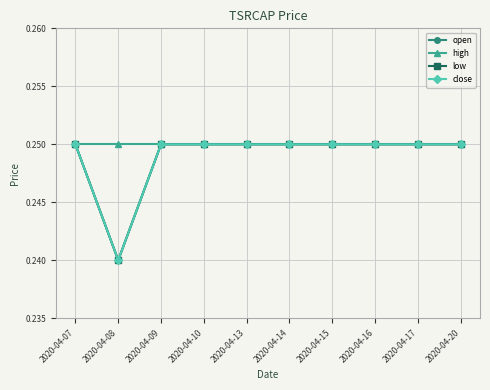

Reading left to right, what are all the values shown in this chart?

open: 0.2	0.2	0.2	0.2	0.2	0.2	0.2	0.2	0.2	0.2
high: 0.2	0.2	0.2	0.2	0.2	0.2	0.2	0.2	0.2	0.2
low: 0.2	0.2	0.2	0.2	0.2	0.2	0.2	0.2	0.2	0.2
close: 0.2	0.2	0.2	0.2	0.2	0.2	0.2	0.2	0.2	0.2